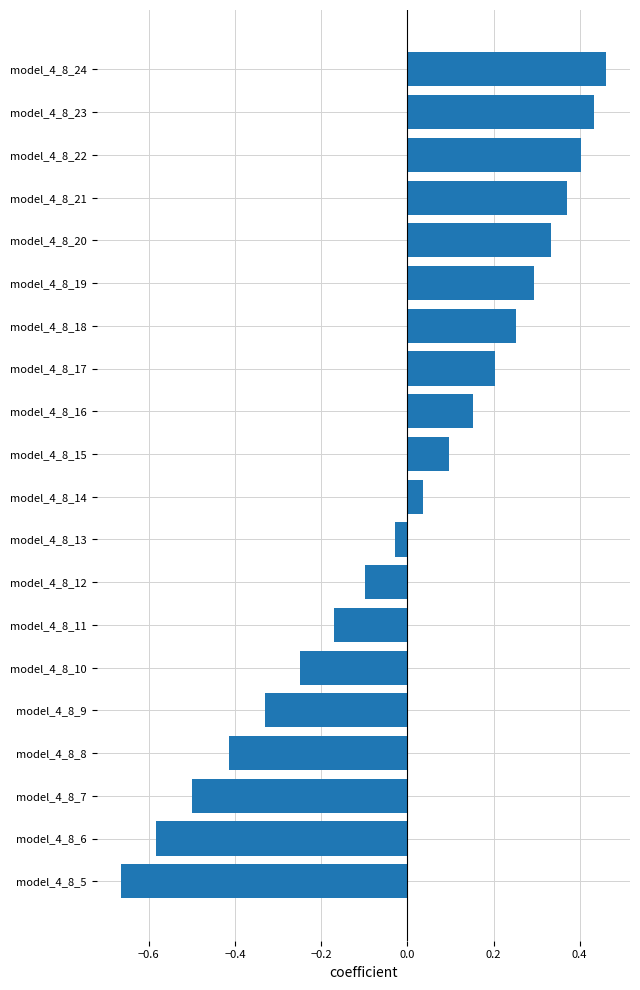

Which label corresponds to the largest value in the chart?

model_4_8_24